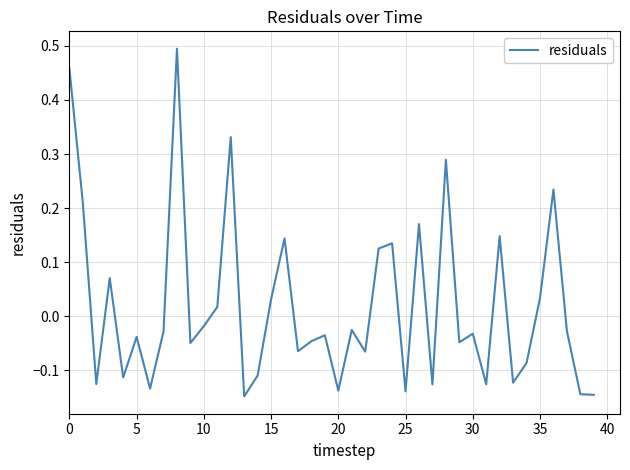

What is the difference between the maximum and minimum values?

0.6